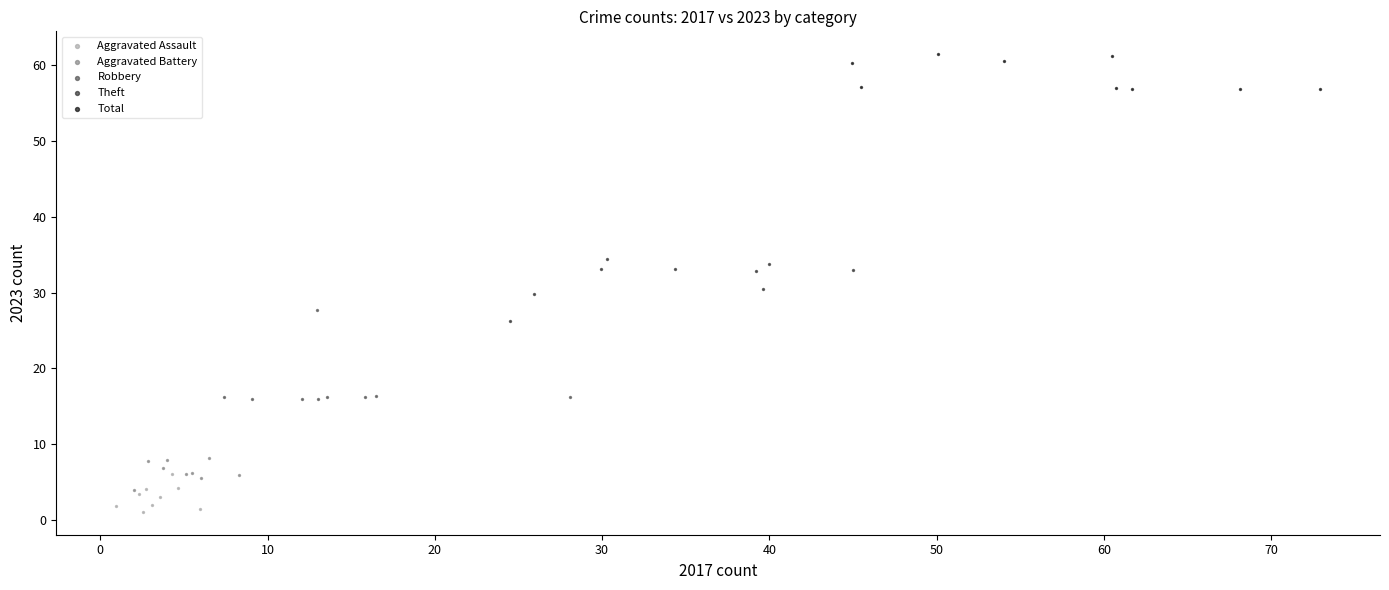

Which series contains the highest Y value?

Total